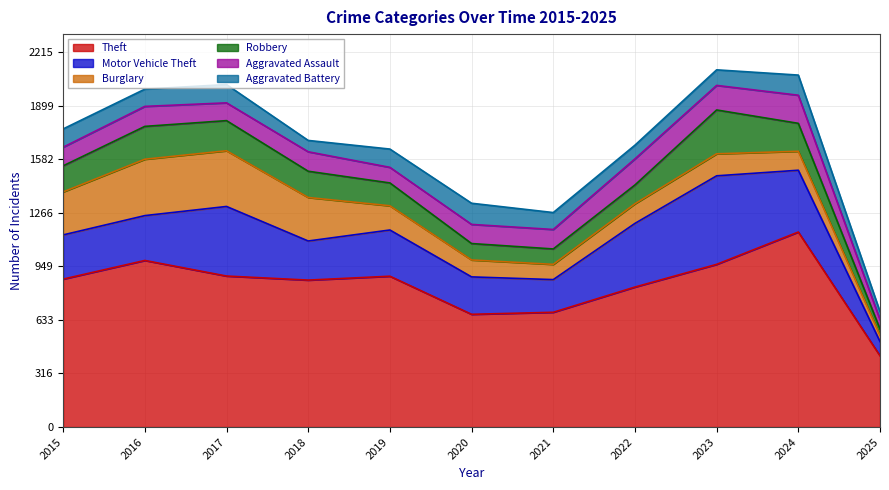

How many intersections are there between Burglary and Robbery?

3